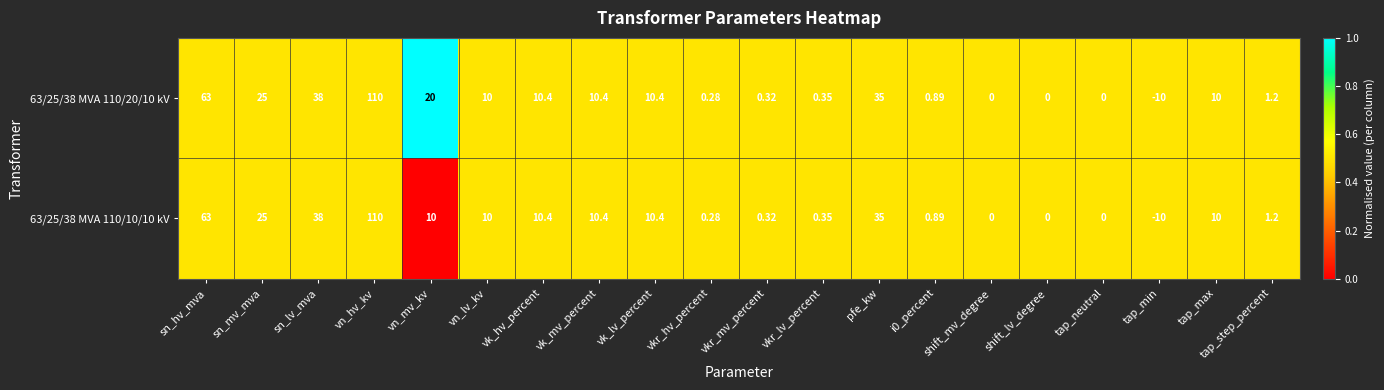

Is the value of 63/25/38 MVA 110/20/10 kV at vk_lv_percent greater than the value of 63/25/38 MVA 110/10/10 kV at sn_hv_mva?

No